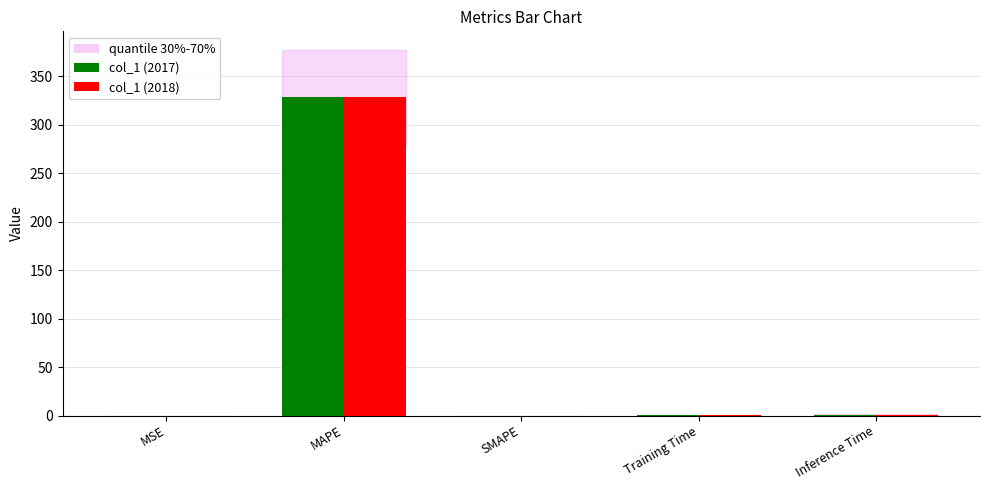

What is the difference between the col_1 (2017) values at MAPE and SMAPE?

328.1